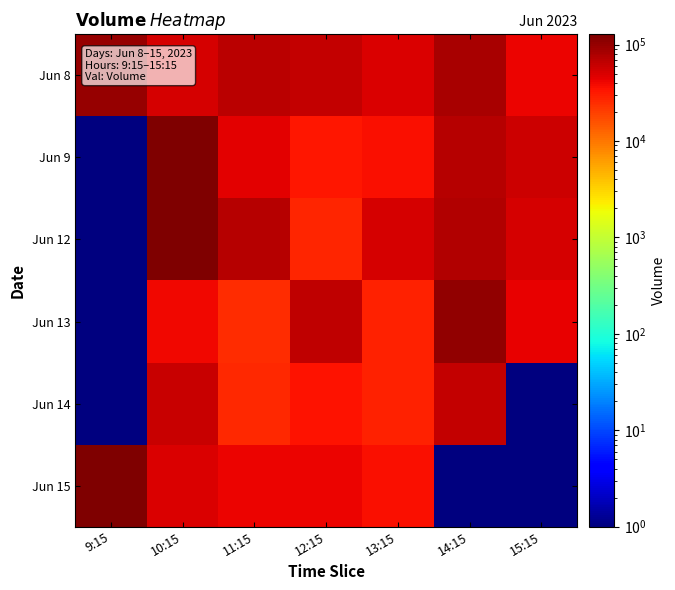

Which series changed the most between 12:15 and 15:15?

Jun 15